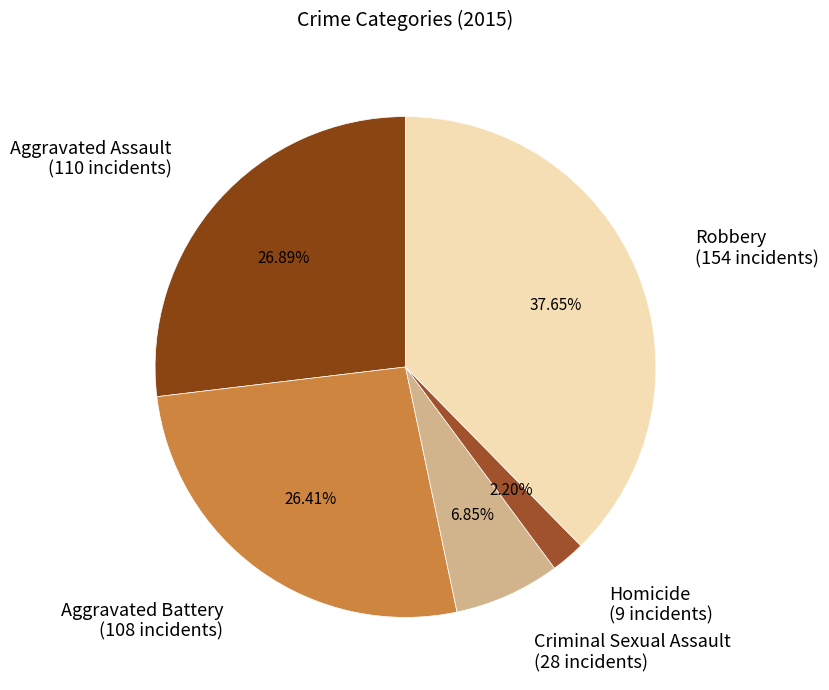

Combined, do Criminal Sexual Assault and Aggravated Assault account for over 50%?

No